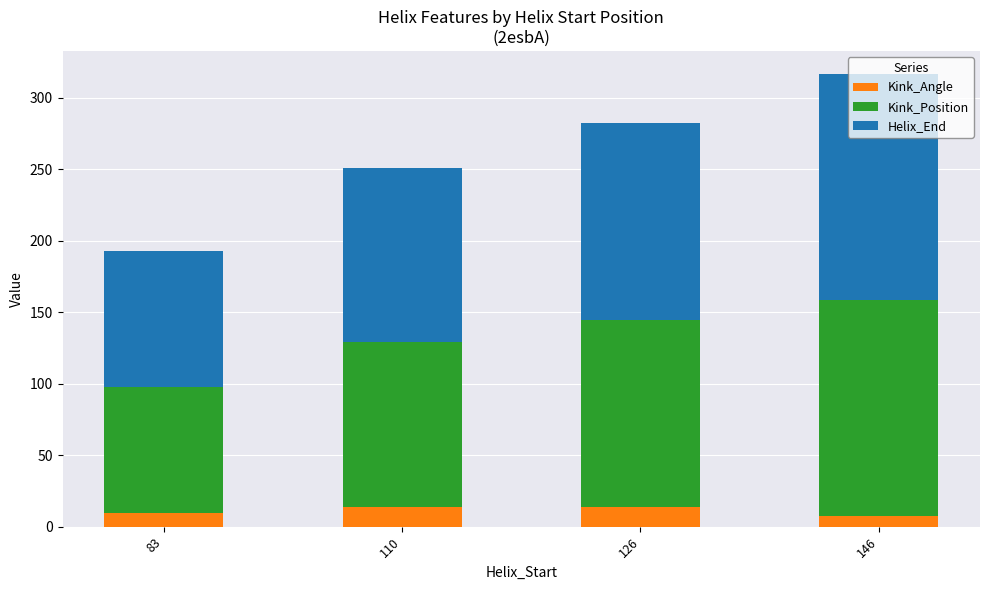

What is the total value across all series at 110?

250.8